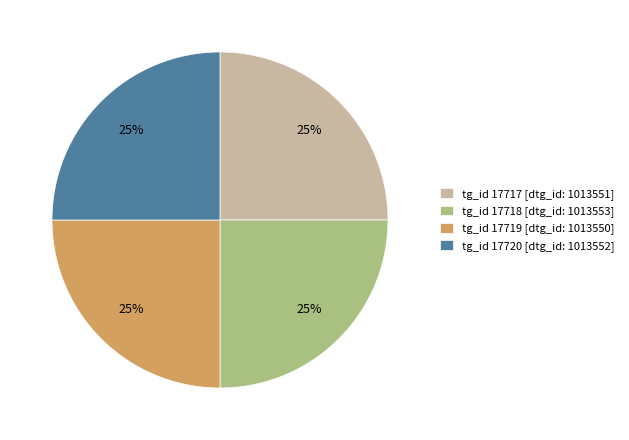

To the nearest percent, what is the combined percentage of tg_id 17720 [dtg_id: 1013552] and tg_id 17717 [dtg_id: 1013551]?

50%